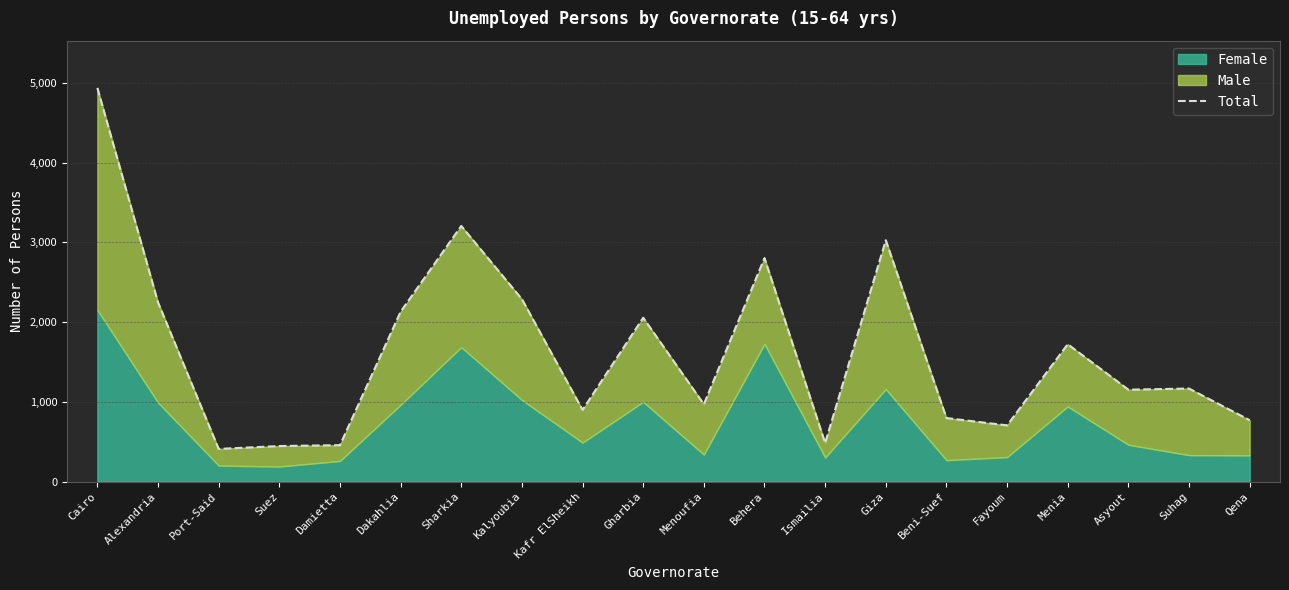

Count the number of values greater than 1167.

9